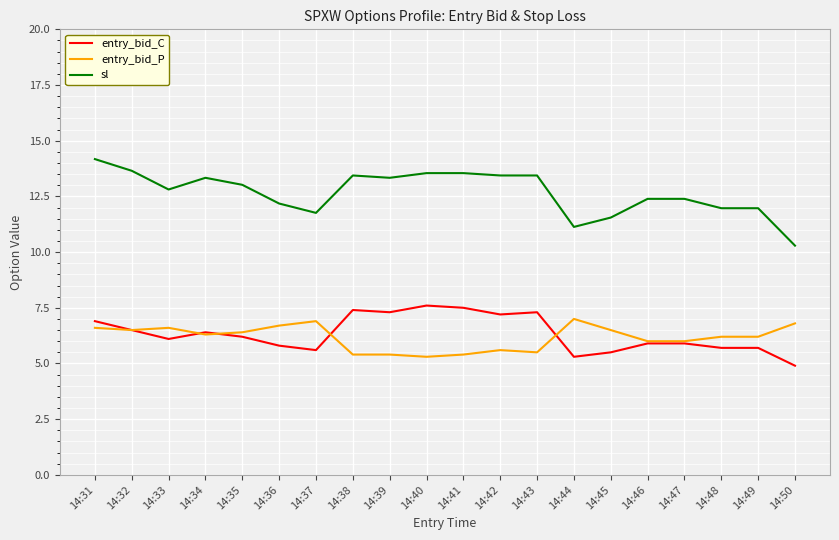

Which series has the largest total across all categories?

sl